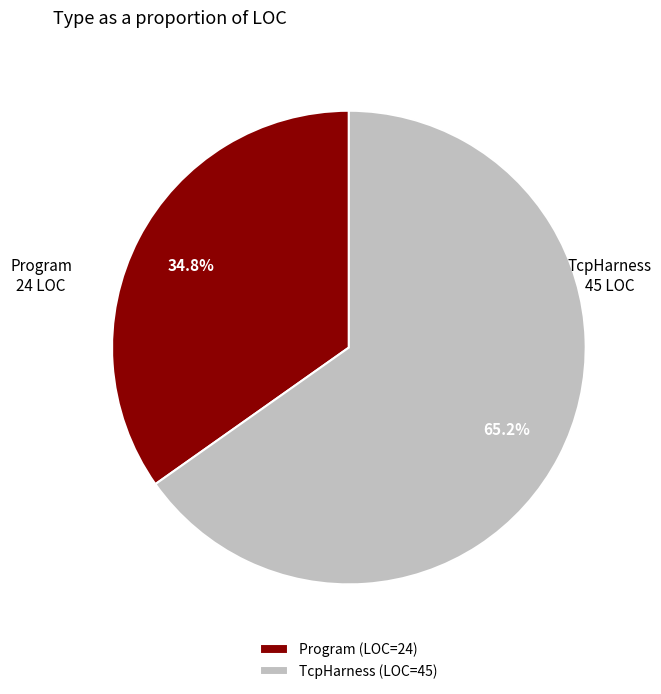

Which slice is the largest?

TcpHarness